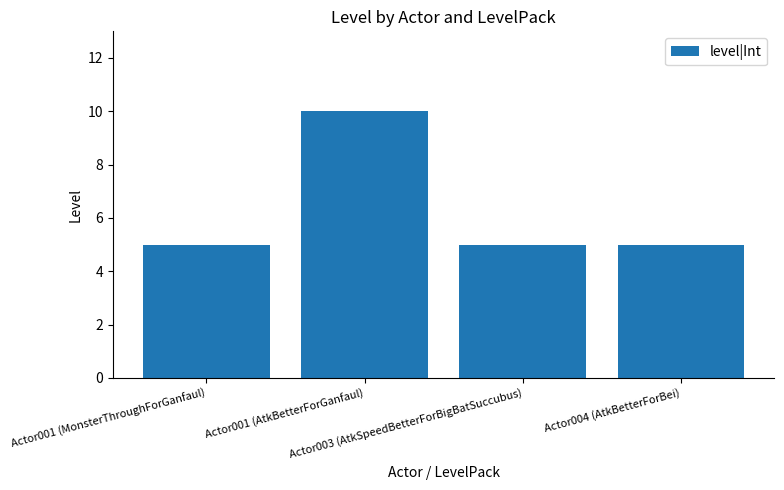

What is the value of the 4th bar from the left?

5